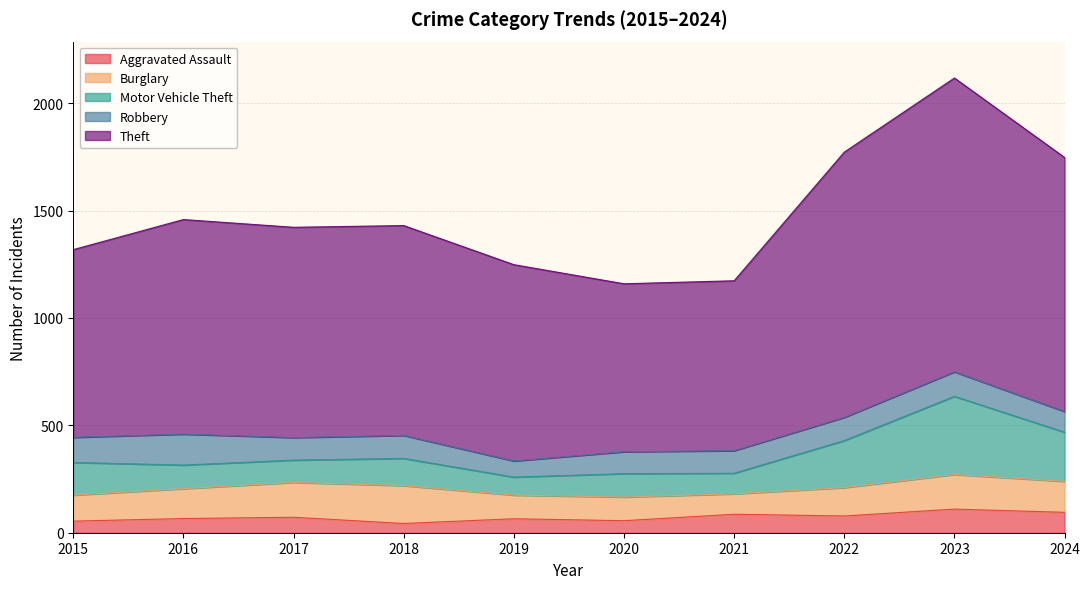

Which series has the largest range (max minus min)?

Theft